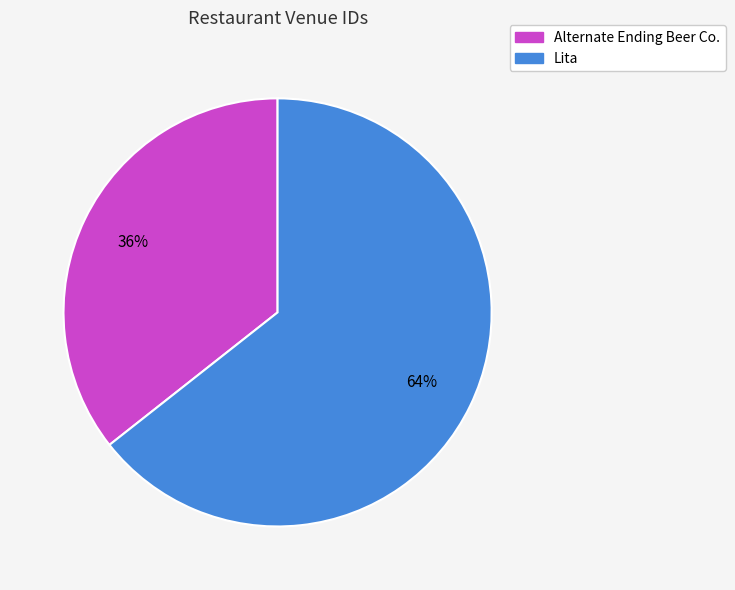

True or false: Lita accounts for 74% of the total.

False